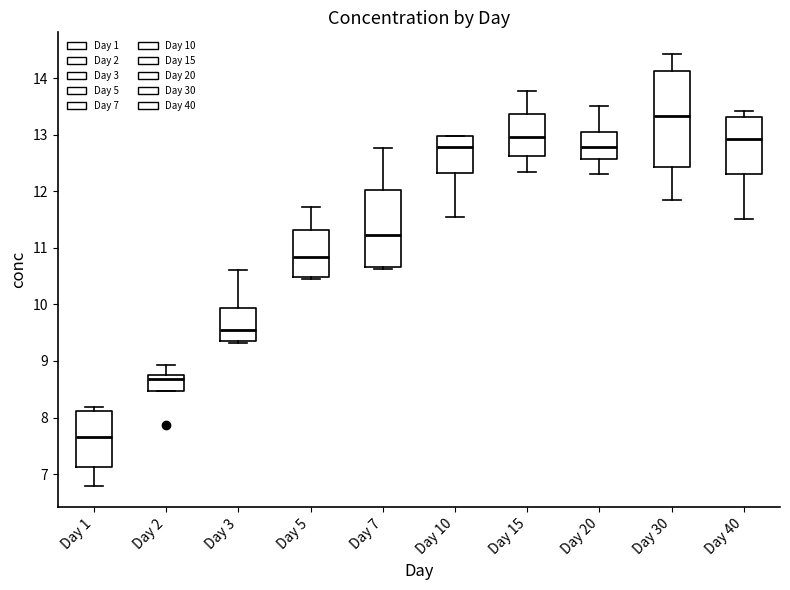

Where is the lower edge of the box for Day 15 on the y-axis? The values are not printed on the chart, so give them approximately, as read against the axis.

12.6